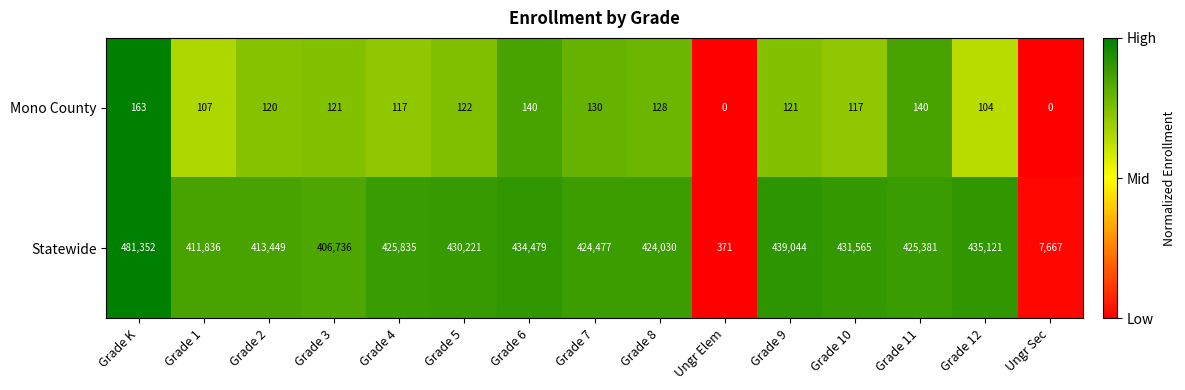

The Statewide series shows 431565 at Grade 10. True or false?

True